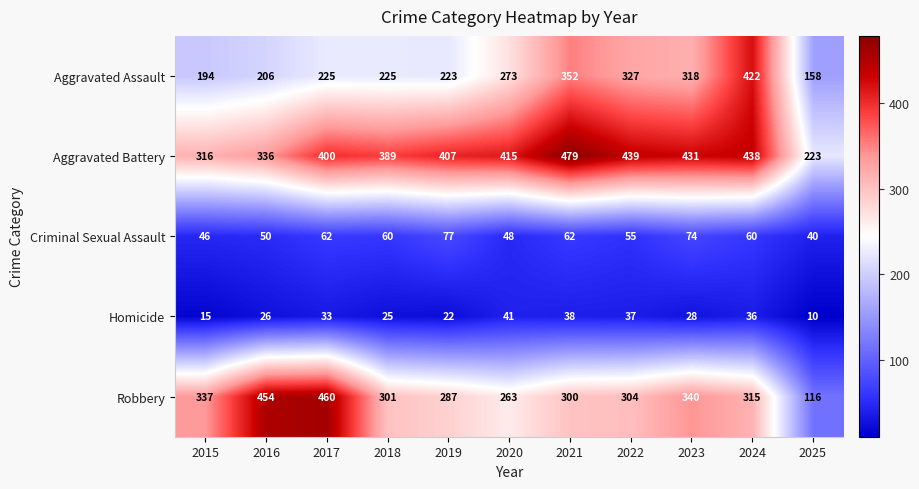

Read the Aggravated Assault value at 2020, to the nearest 5.

275